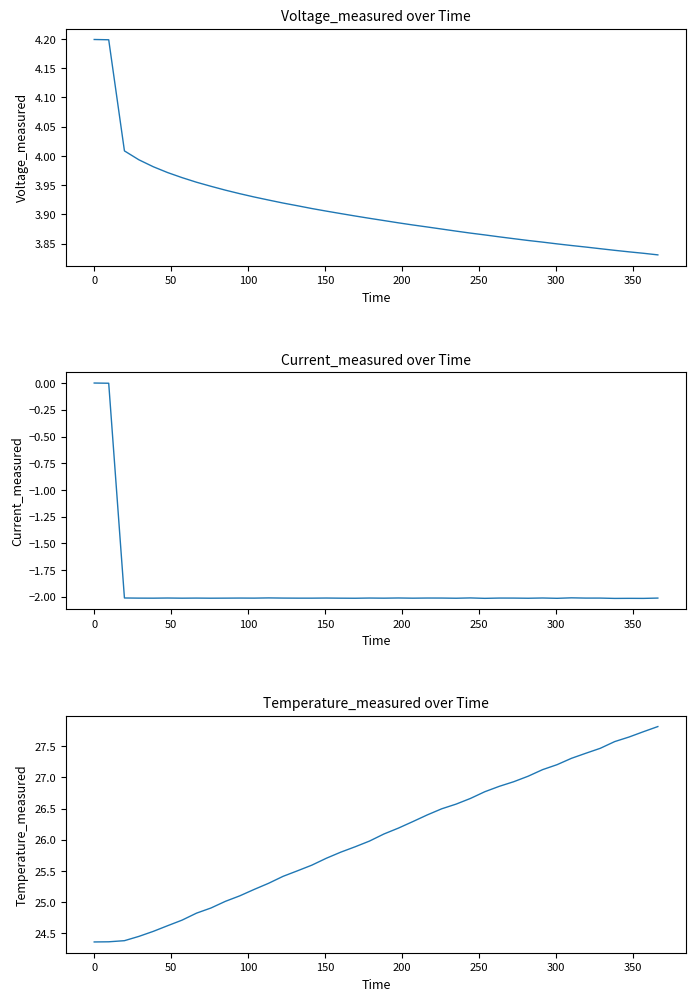

What are all the series names shown in the legend?

Voltage_measured, Current_measured, Temperature_measured